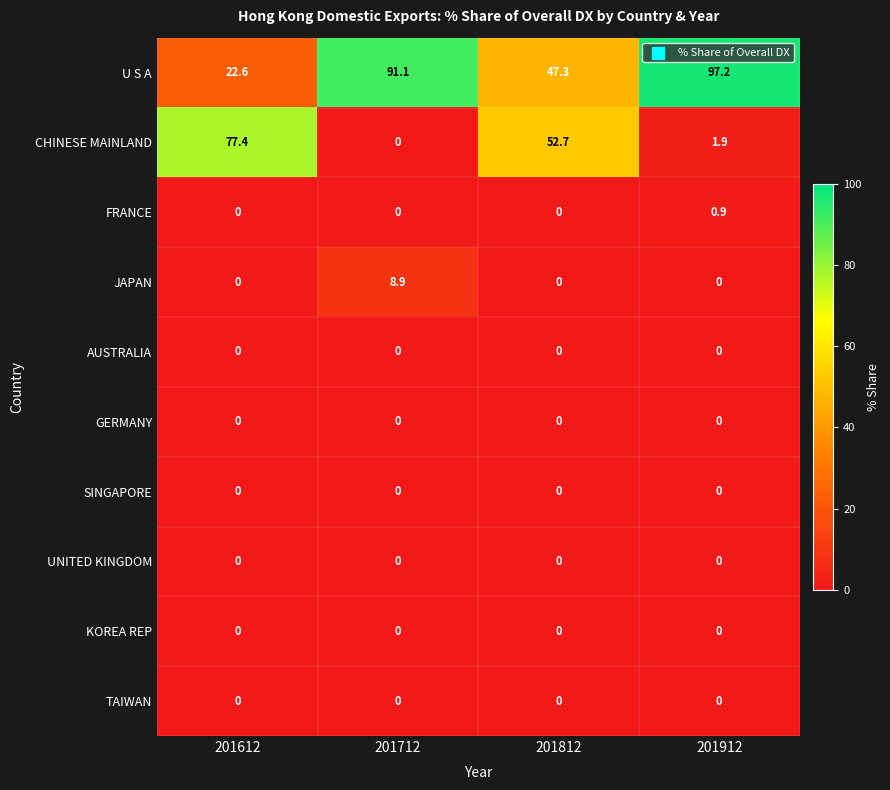

List the labels in order of CHINESE MAINLAND value, largest first.

201612, 201812, 201912, 201712